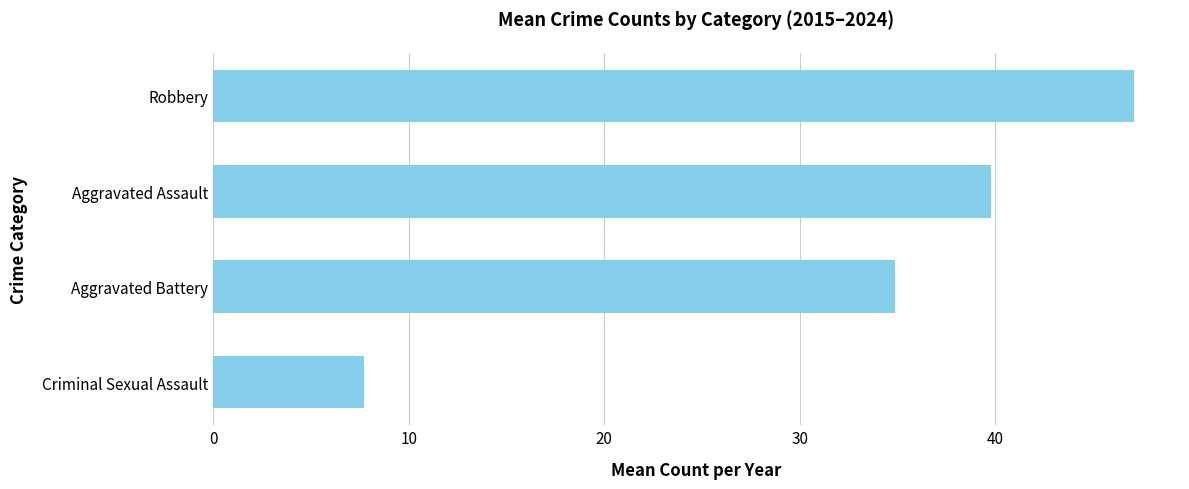

List the labels in order of value, smallest first.

Criminal Sexual Assault, Aggravated Battery, Aggravated Assault, Robbery